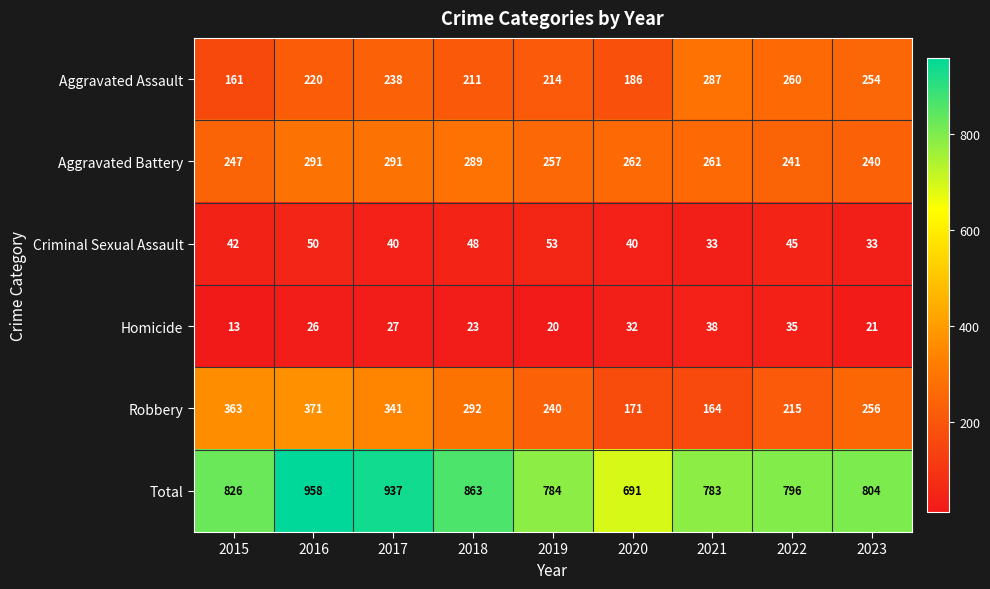

What is the smallest value displayed?

13